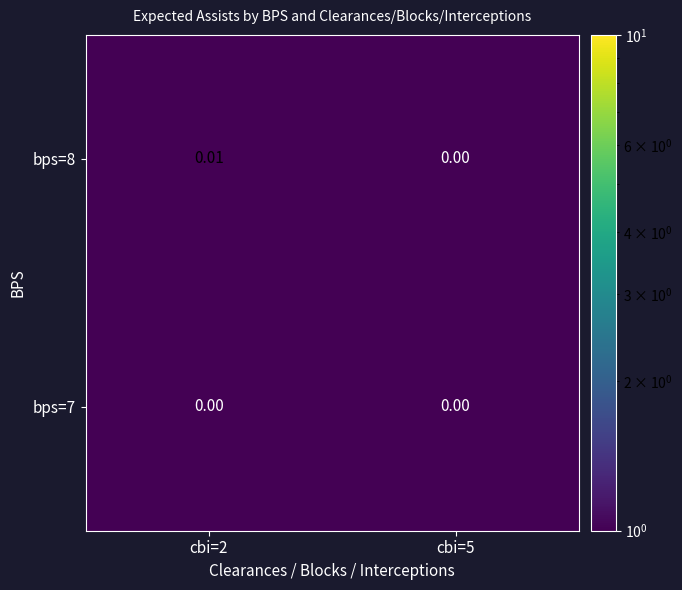

Which series has the largest total across all categories?

bps=8